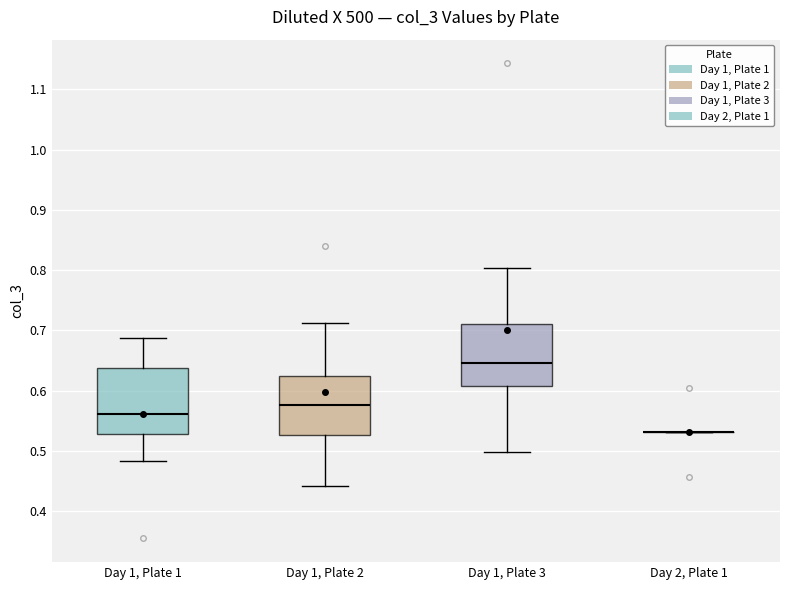

Reading left to right, read every box against the y-axis: the position of its median line, the range the box covers, and the ends of its whiskers. The values are not printed on the chart, so give them approximately, as read against the axis.

Day 1, Plate 1: median 0.56, box 0.53 to 0.64, whiskers 0.48 to 0.69
Day 1, Plate 2: median 0.58, box 0.53 to 0.62, whiskers 0.44 to 0.71
Day 1, Plate 3: median 0.65, box 0.61 to 0.71, whiskers 0.50 to 0.80
Day 2, Plate 1: box collapsed to a line at 0.53, whiskers 0.53 to 0.53